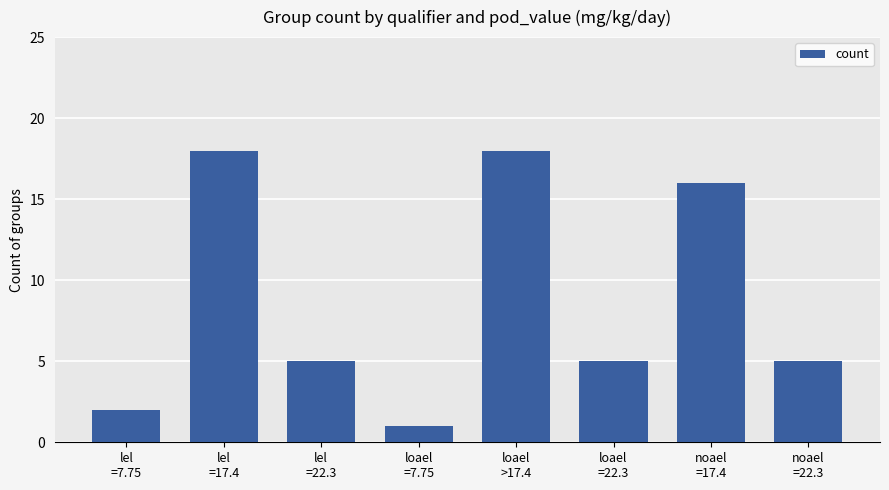

How many data points does each series have?

8